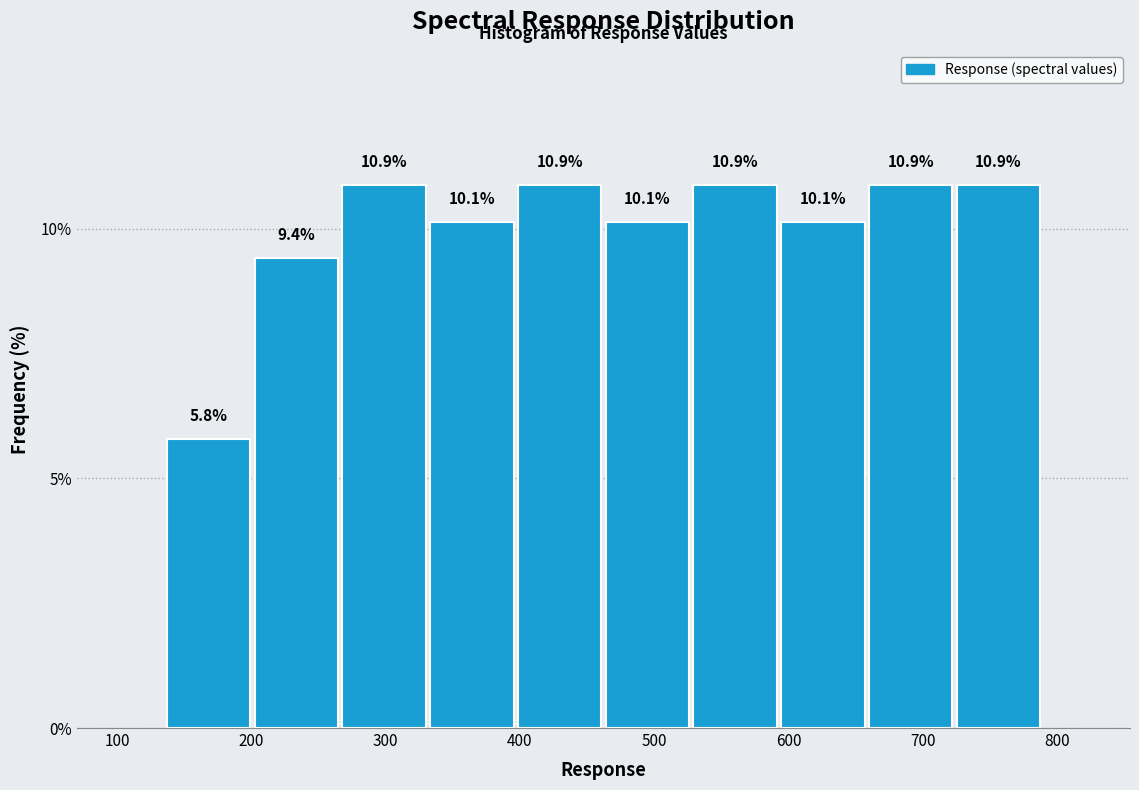

Reading left to right, list every bar in this chart as the range it spans on the x-axis followed by its height. The bar edges are not printed on the chart, so give them approximately, as read against the axis.

140 to 200: 5.8
200 to 270: 9.4
270 to 330: 10.9
330 to 400: 10.1
400 to 460: 10.9
460 to 530: 10.1
530 to 590: 10.9
590 to 660: 10.1
660 to 720: 10.9
720 to 790: 10.9